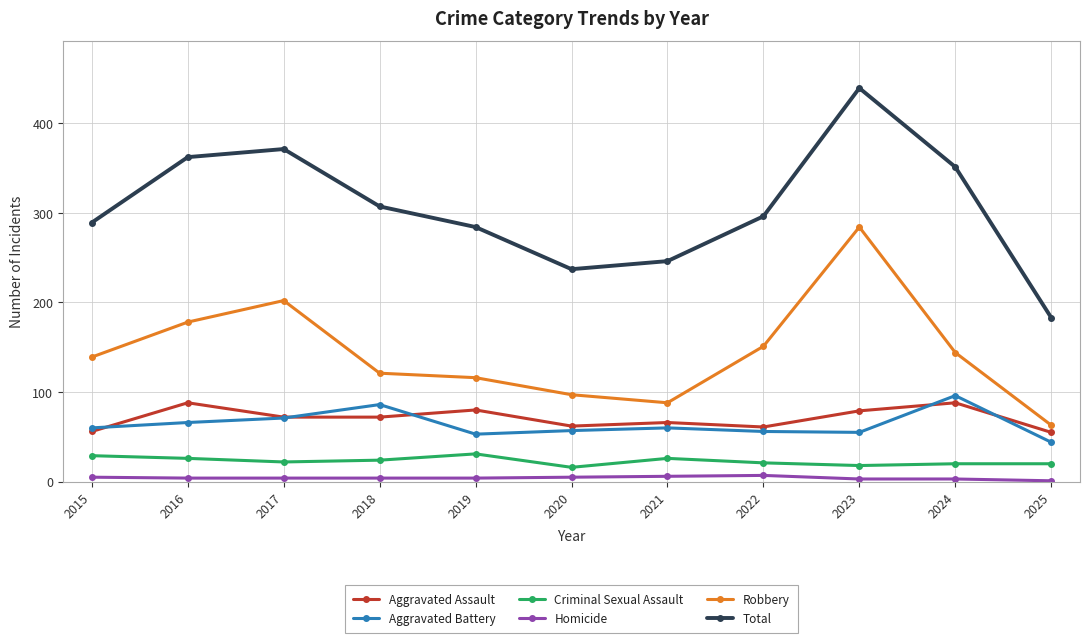

Count the number of data series in this chart.

6